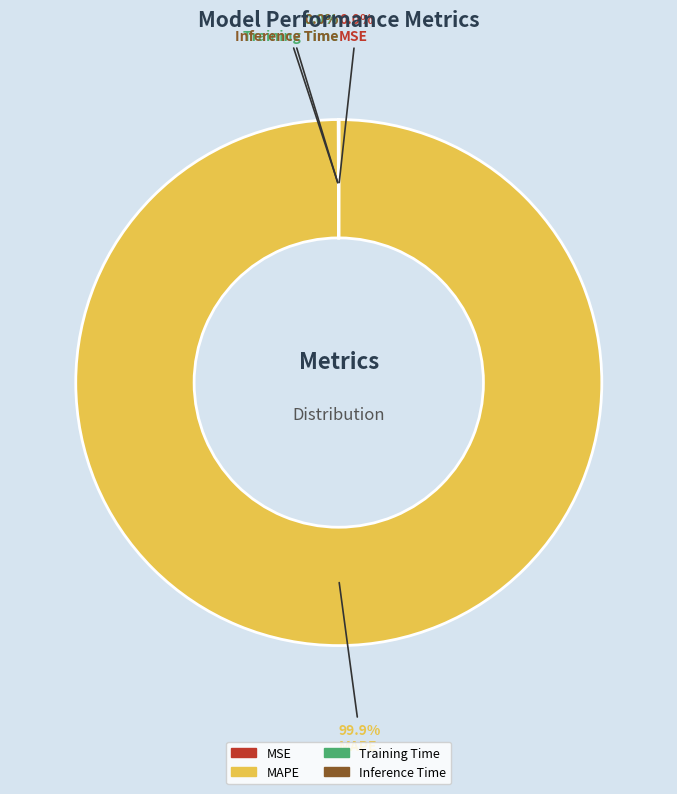

To the nearest percent, what portion does MAPE represent?

100%